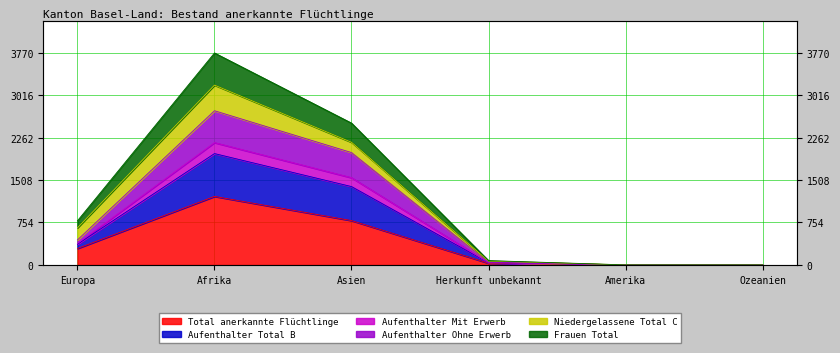

What is the maximum value for Frauen Total?

3770